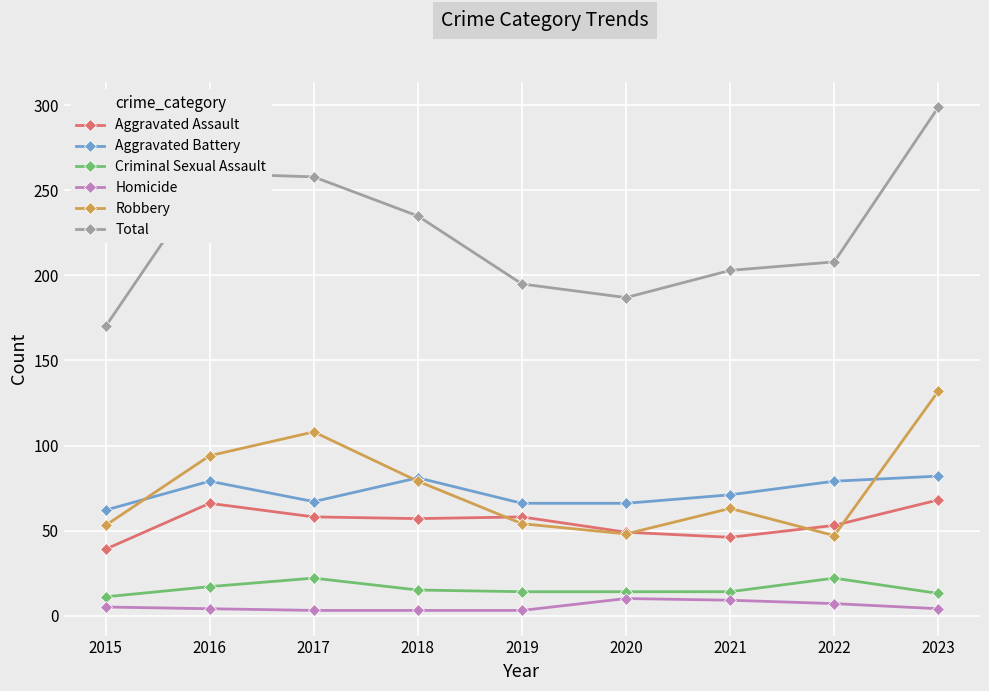

At 2015, list the series in order from largest to smallest.

Total, Aggravated Battery, Robbery, Aggravated Assault, Criminal Sexual Assault, Homicide